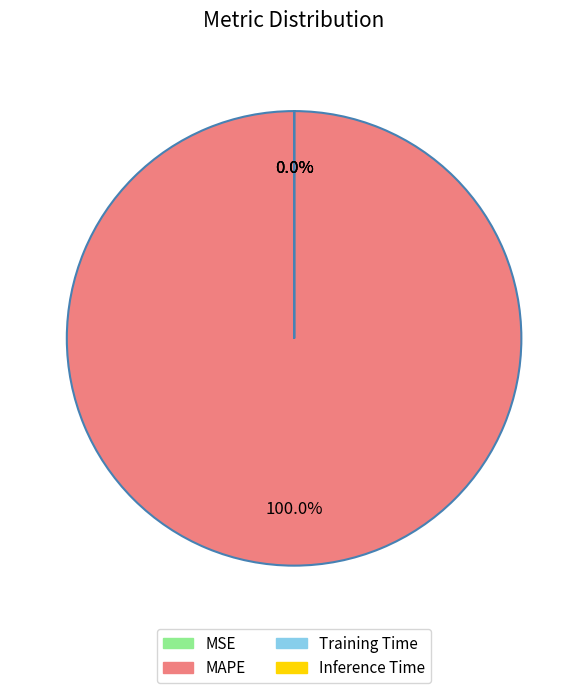

How many segments does this pie chart have?

4